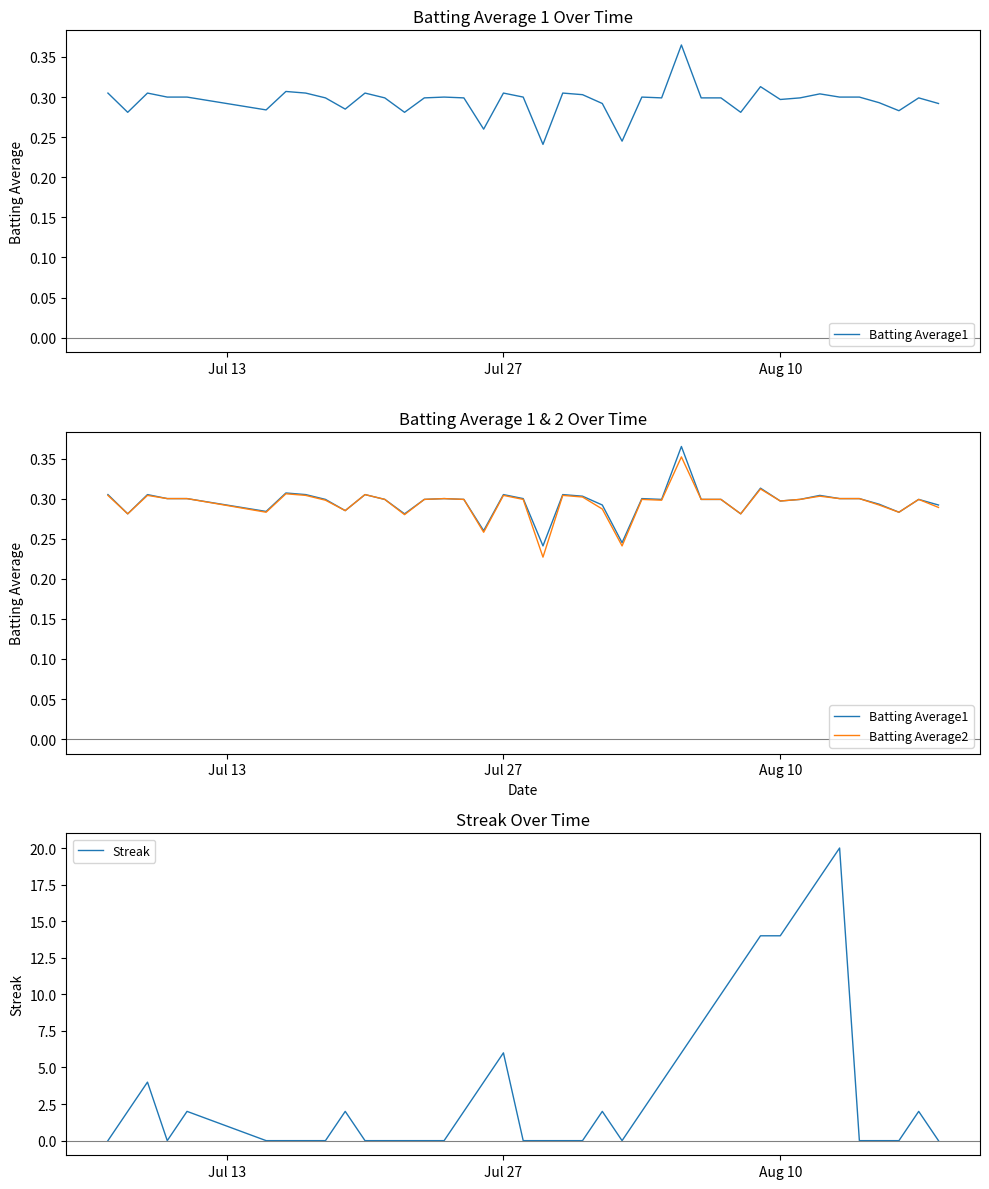

After their last crossing, which series has the higher values: Batting Average2 or Streak?

Batting Average2